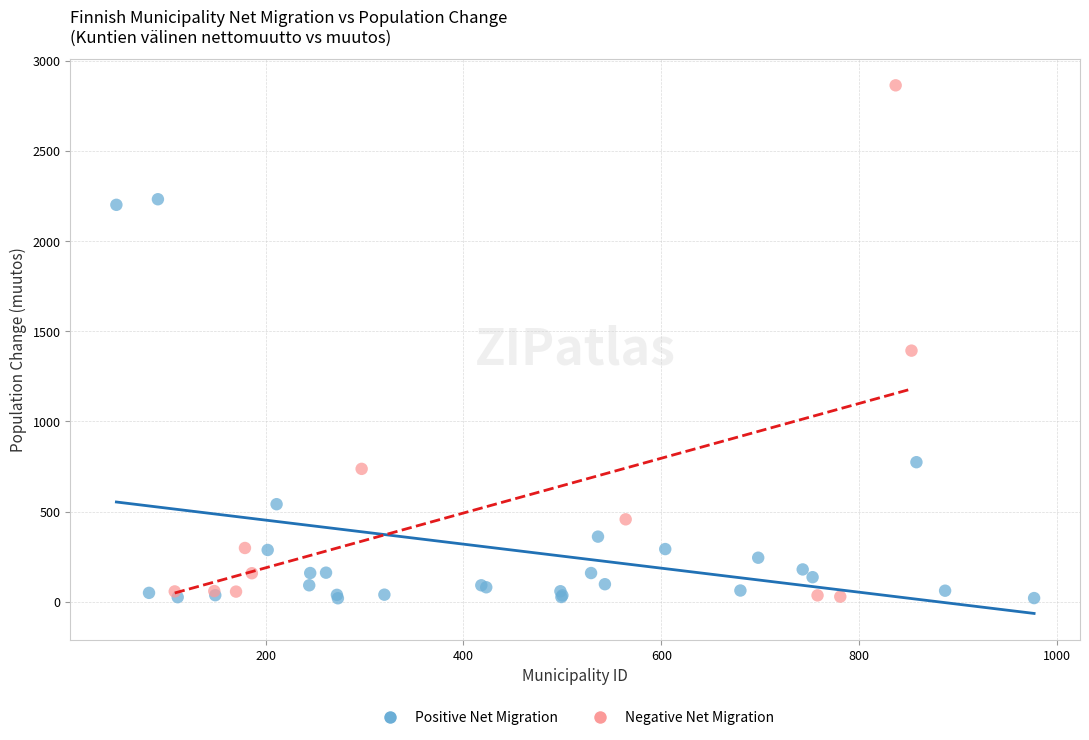

Which series has the widest spread of Y values?

Negative Net Migration